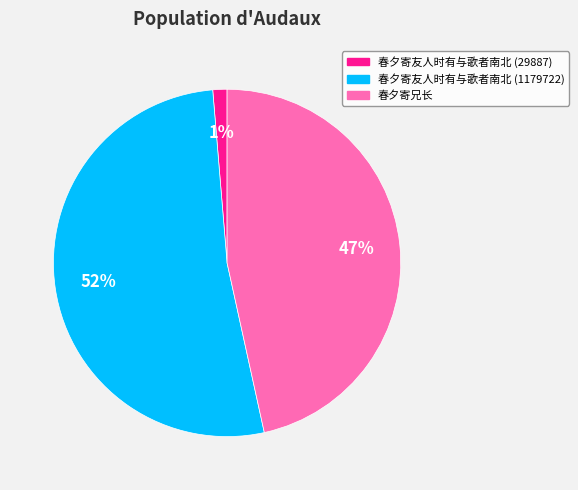

To the nearest percent, what is the average slice percentage?

33%